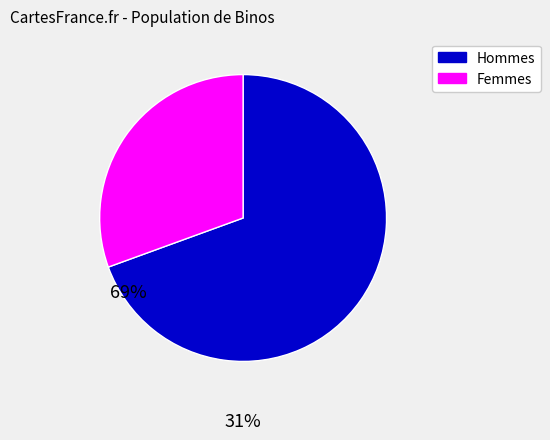

Does any single category account for the majority?

Yes